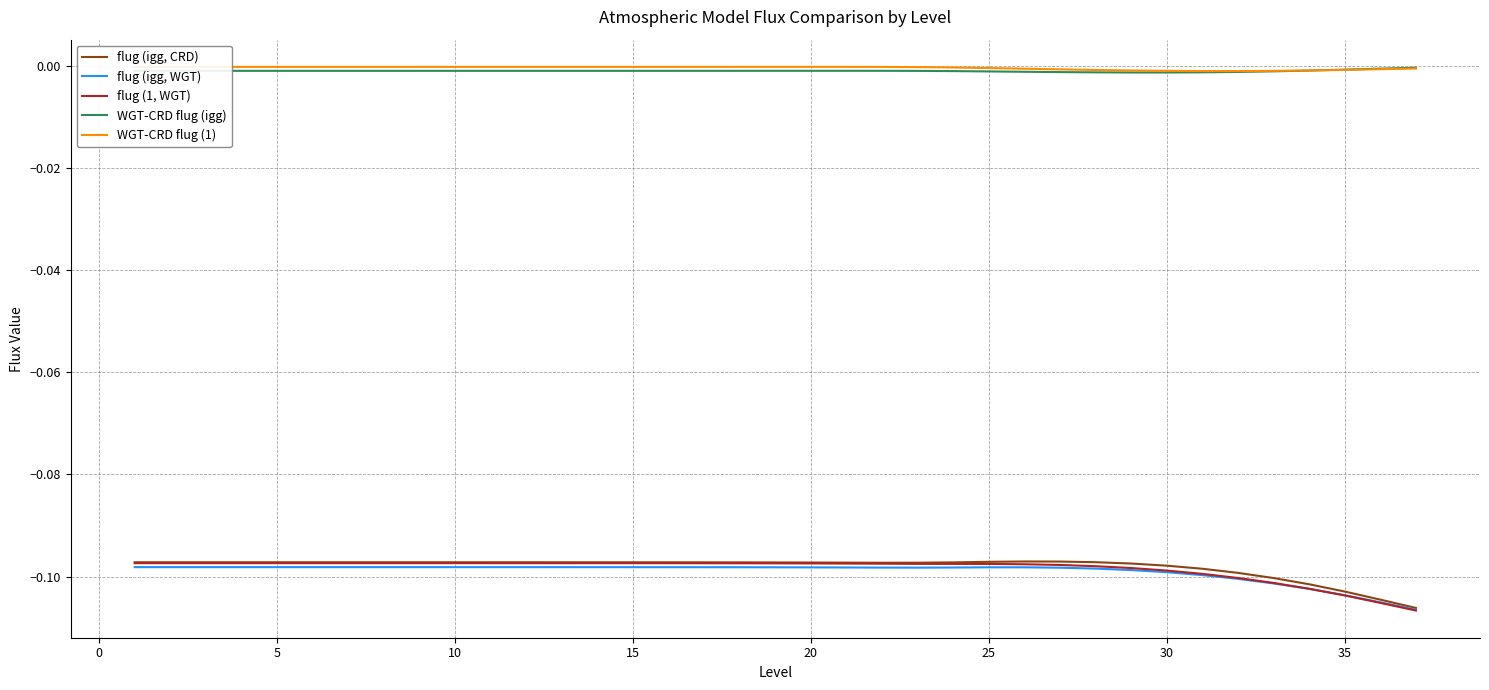

List the series in order of their peak value, lowest first.

flug (igg, WGT), flug (1, WGT), flug (igg, CRD), WGT-CRD flug (igg), WGT-CRD flug (1)